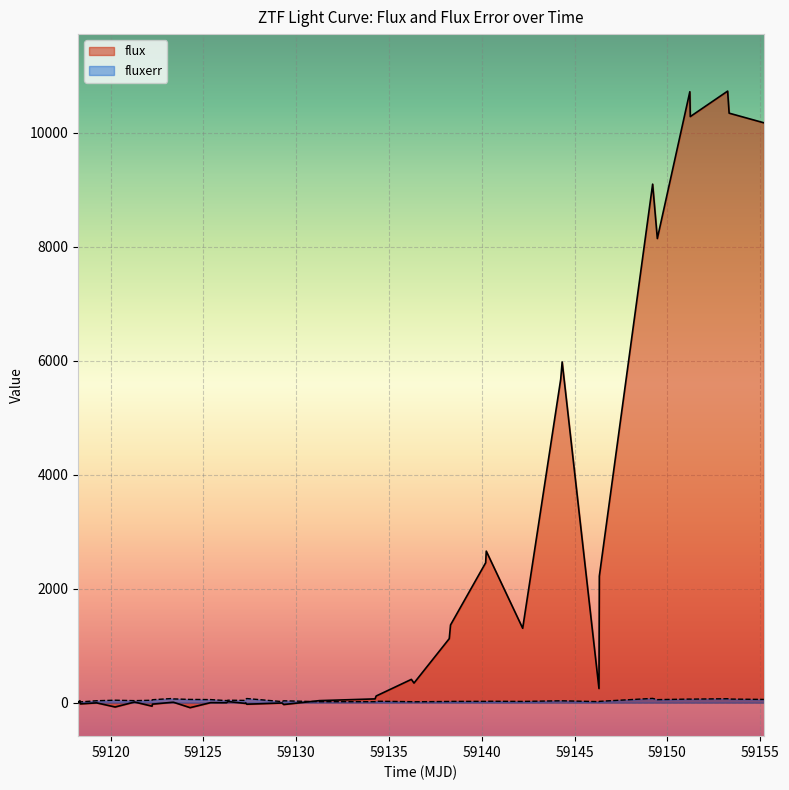

How many data points in flux are less than 65?

20